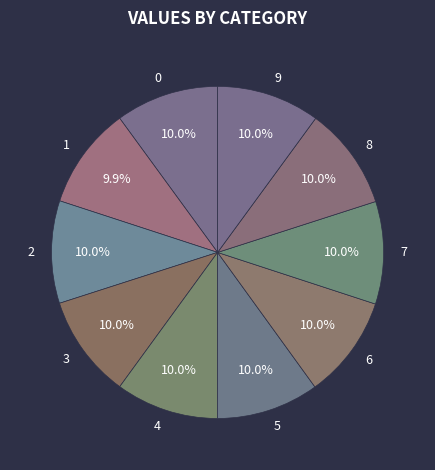

What percentage is the 9 slice, to the nearest percent?

10%